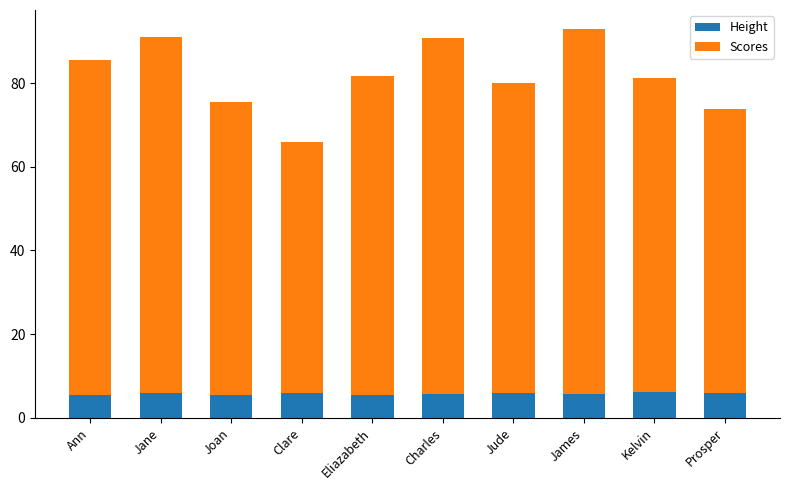

What is the total value across all series at Clare?

65.9